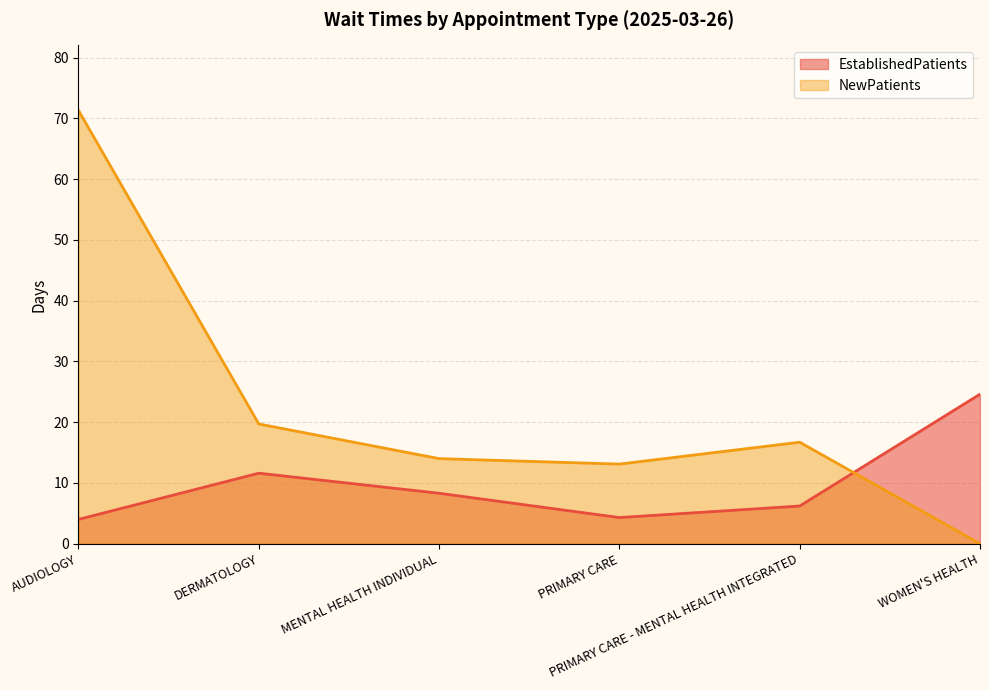

What is the sum of the NewPatients values at AUDIOLOGY and MENTAL HEALTH INDIVIDUAL?

85.3